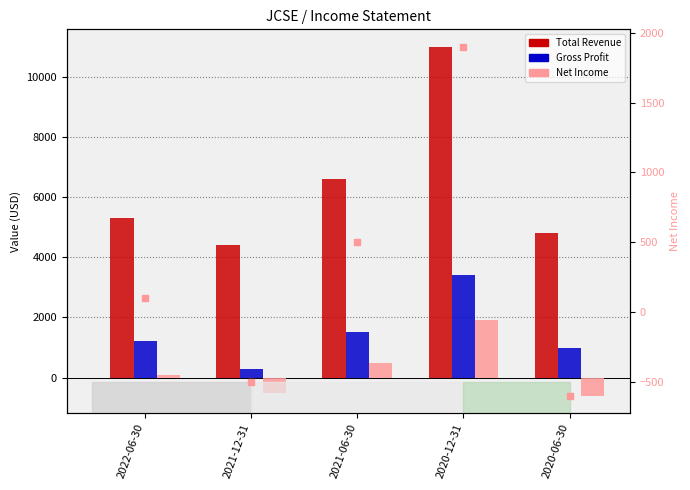

How many values in the Net Income (right) series are below 100?

2